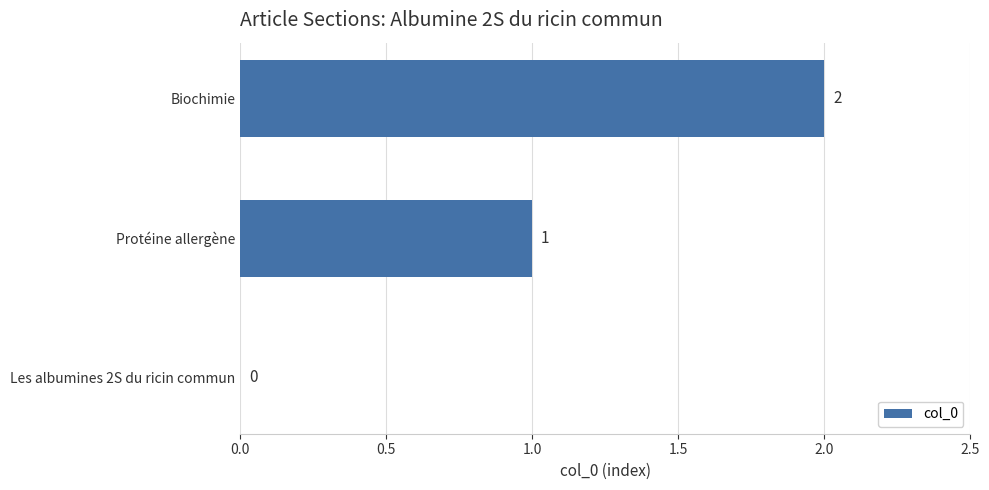

What is the change in value from Protéine allergène to Biochimie?

+1